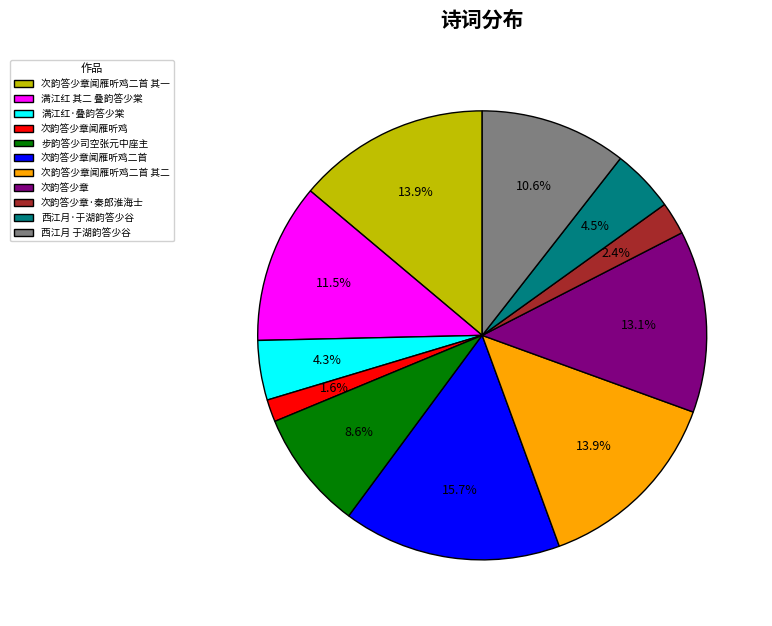

To the nearest percent, what is the combined percentage of 次韵答少章闻雁听鸡 and 次韵答少章闻雁听鸡二首 其一?

15%